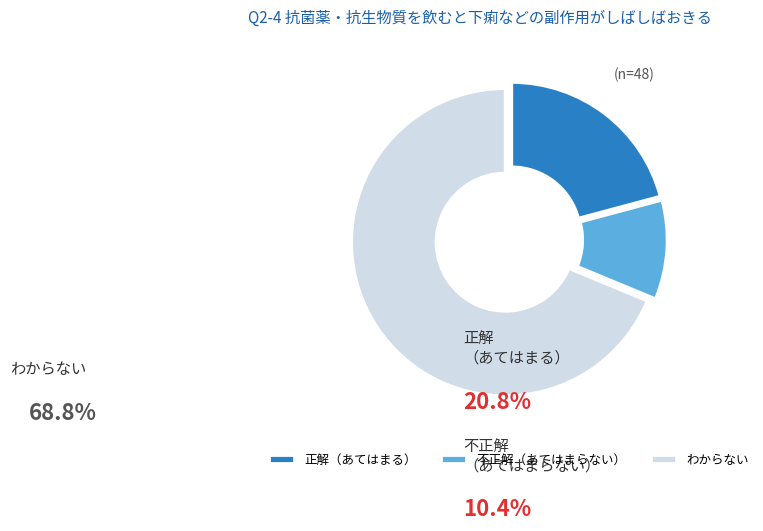

How many segments does this pie chart have?

3